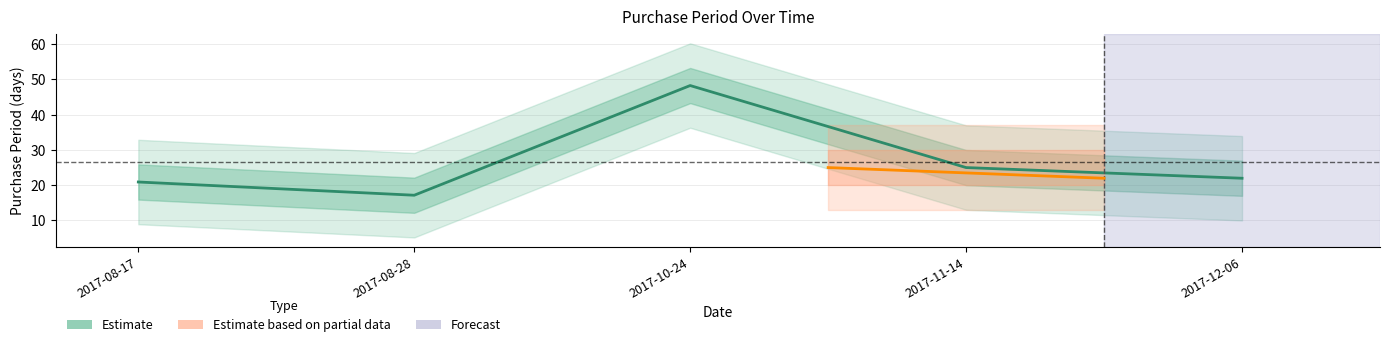

List the labels in order of value, largest first.

2017-10-24, 2017-11-14, 2017-12-06, 2017-08-17, 2017-08-28